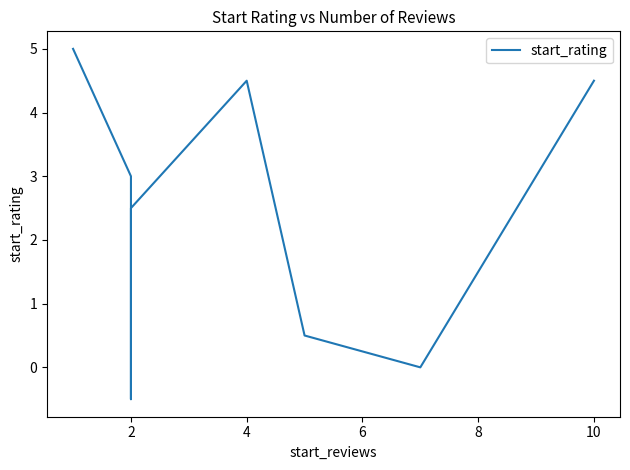

Reading right to left, what are all the values shown in this chart?

4.5	0.0	0.0	0.5	4.5	2.5	-0.5	3.0	5.0